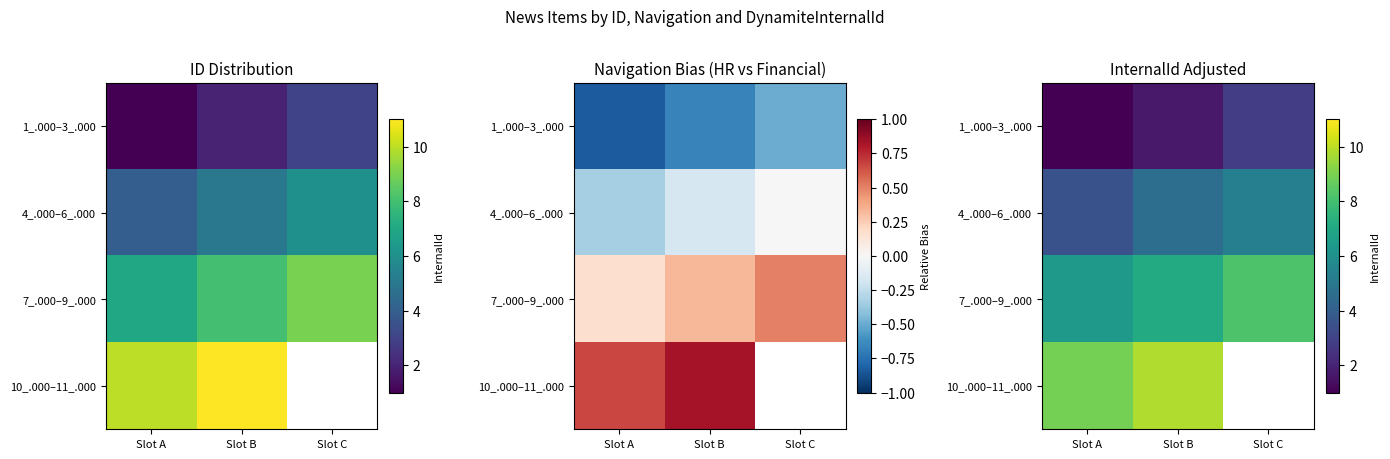

Is the value of 4_.000–6_.000 at Slot B greater than the value of 1_.000–3_.000 at Slot B?

Yes